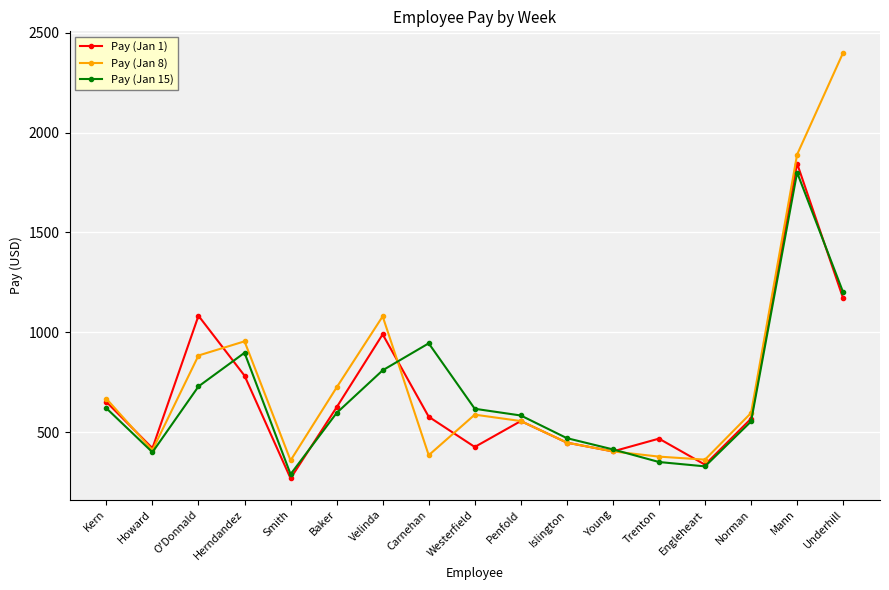

The value of Pay (Jan 8) at Norman is 233.8. True or false?

False